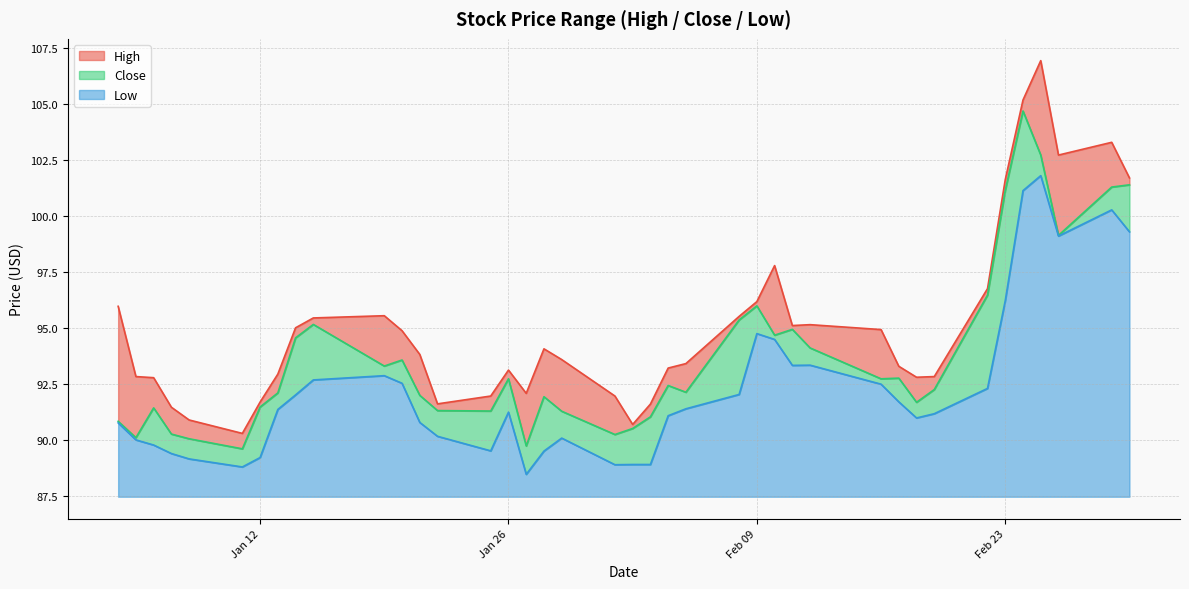

The value of High at 30 is 34.2. True or false?

False